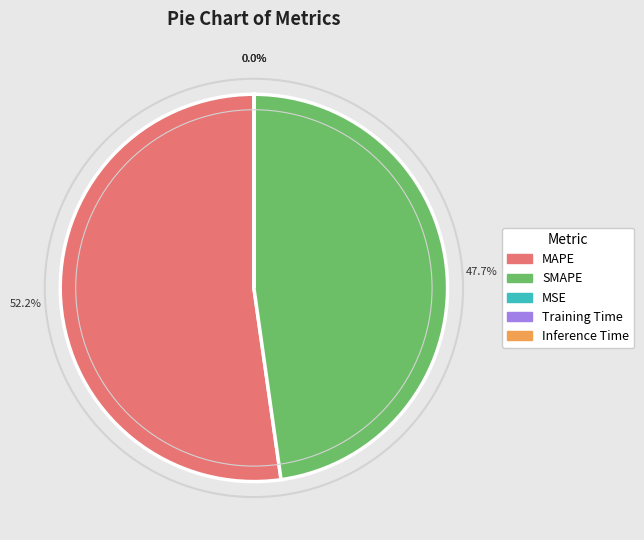

To the nearest percent, what is the combined percentage of SMAPE and MAPE?

100%